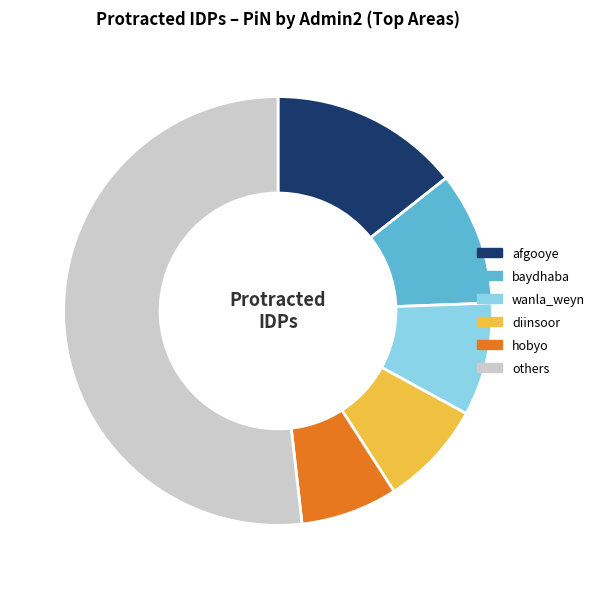

What is the smallest slice in the pie chart?

hobyo